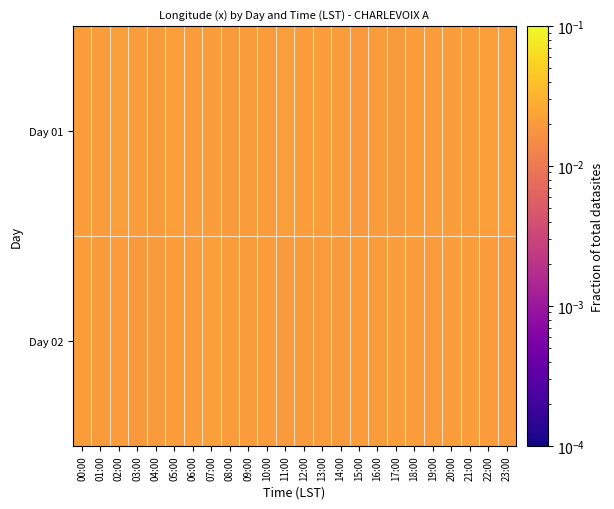

List the series in order of their peak value, lowest first.

Day 02, Day 01